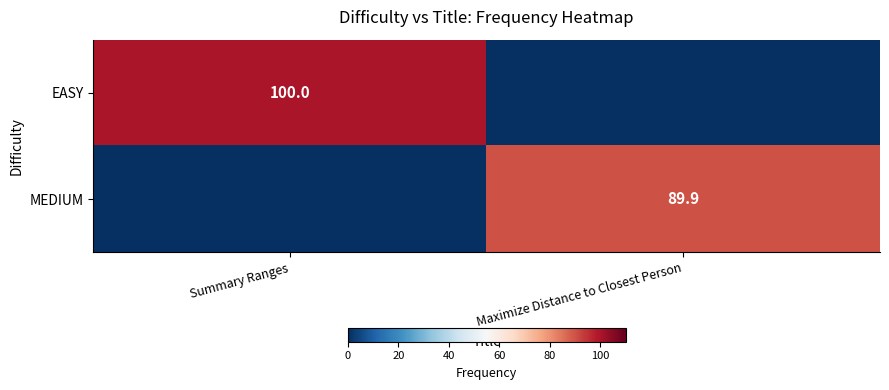

Between Summary Ranges and Maximize Distance to Closest Person, which is larger?

Summary Ranges